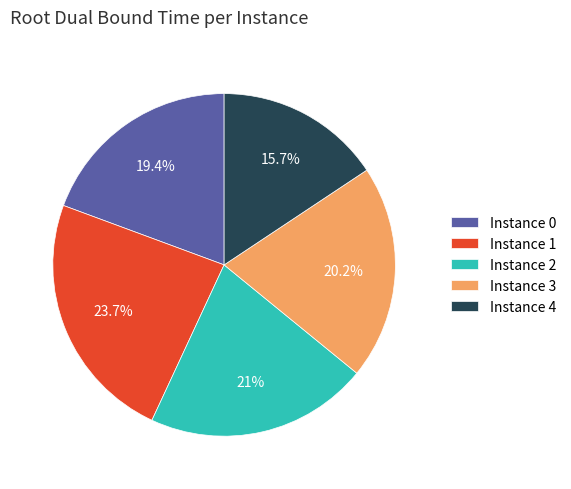

Is the sum of Instance 4 and Instance 0 greater than half?

No